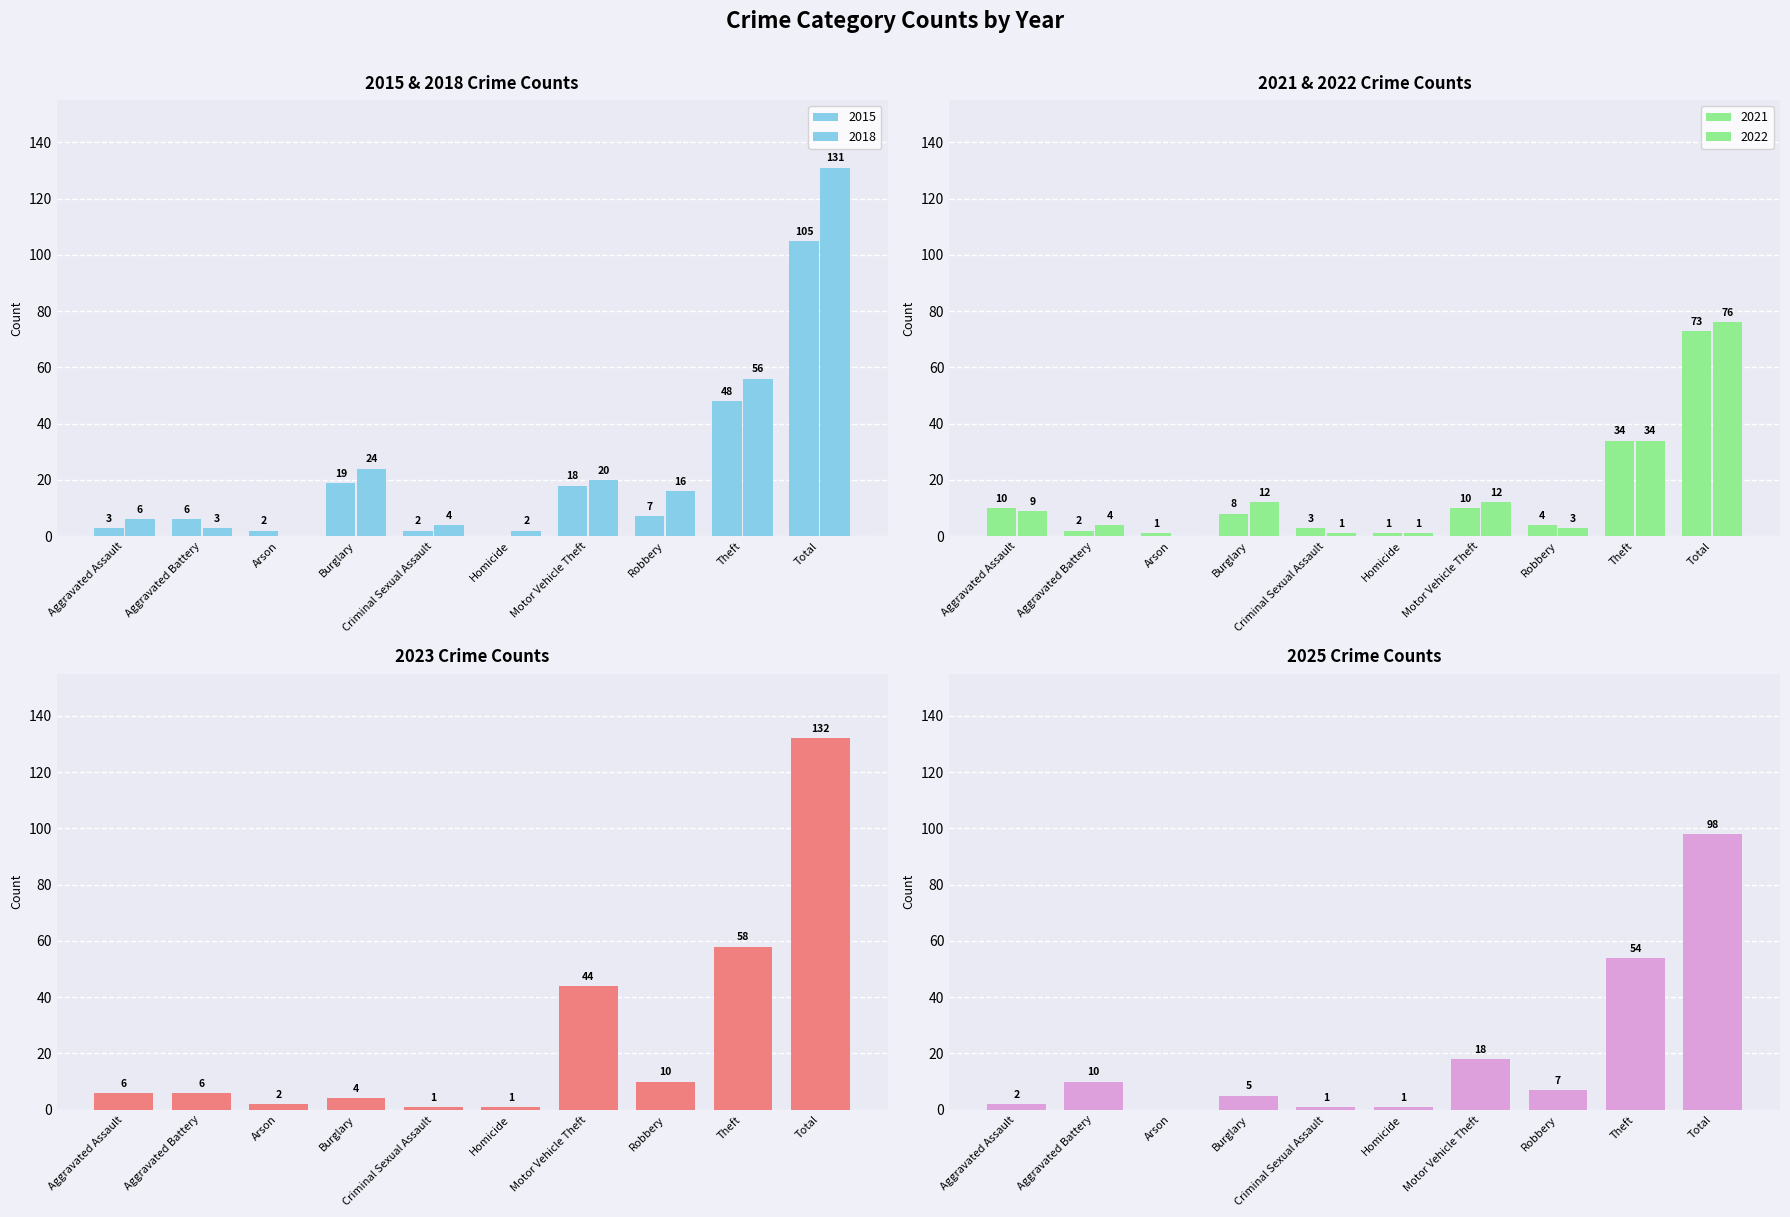

Reading left to right, what are all the values shown in this chart?

2021: 10	2	1	8	3	1	10	4	34	73
2023: 6	6	2	4	1	1	44	10	58	132
2018: 6	3	0	24	4	2	20	16	56	131
2015: 3	6	2	19	2	0	18	7	48	105
2025: 2	10	0	5	1	1	18	7	54	98
2022: 9	4	0	12	1	1	12	3	34	76